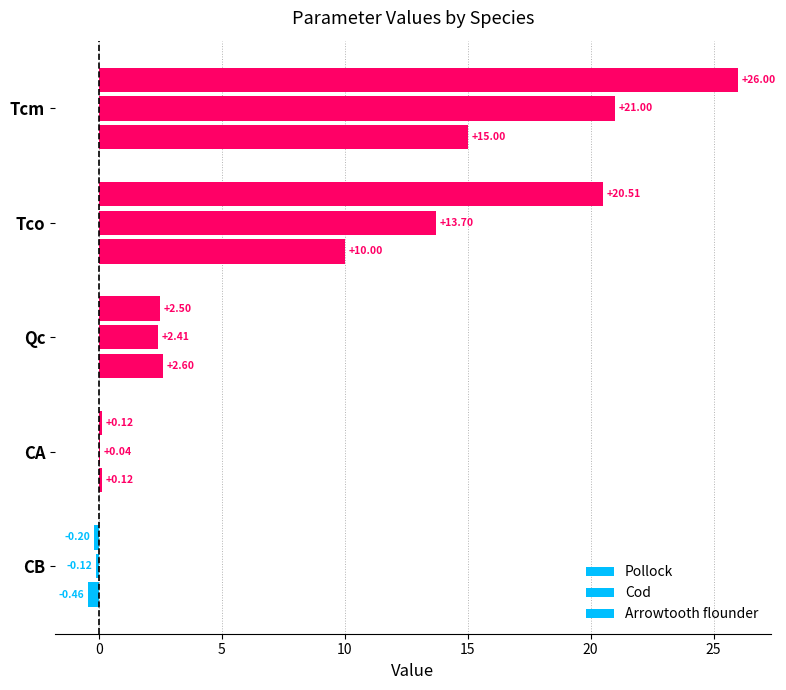

How many positive values does the Cod series have?

4